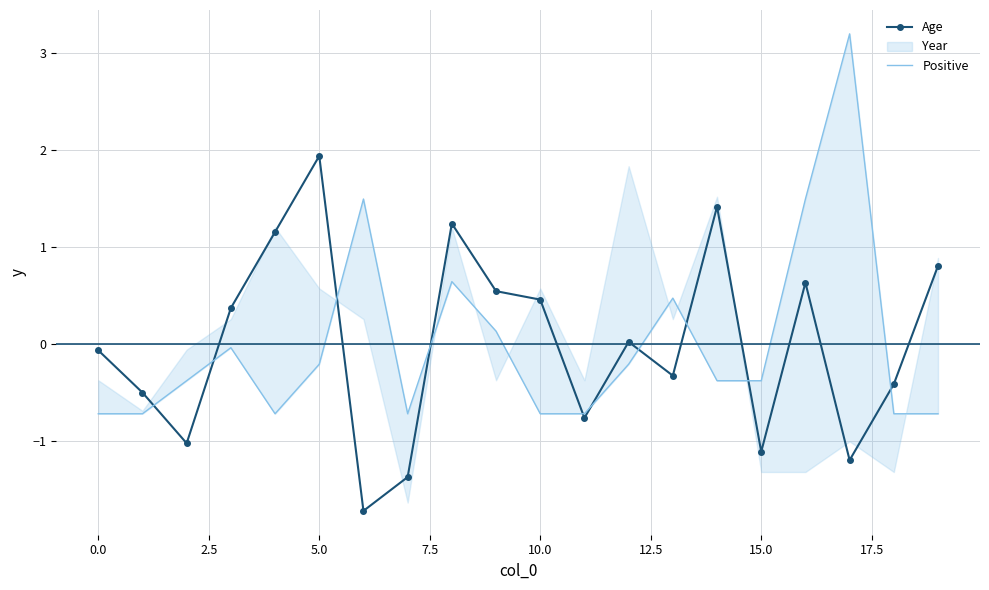

List the series in order of their peak value, highest first.

Positive, Age